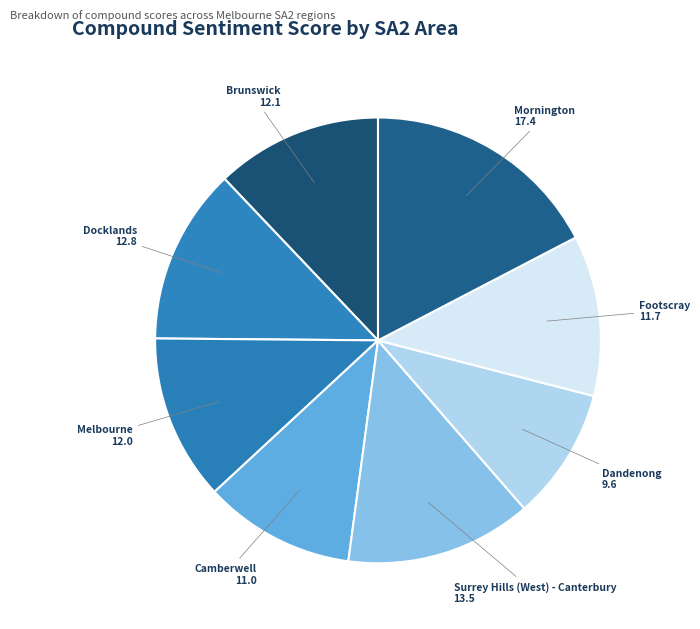

Does any single category account for the majority?

No